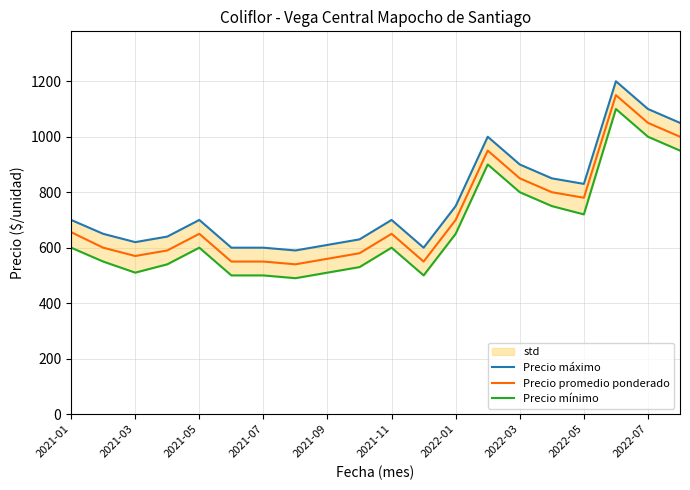

What is the total value across all series at 11?

1650